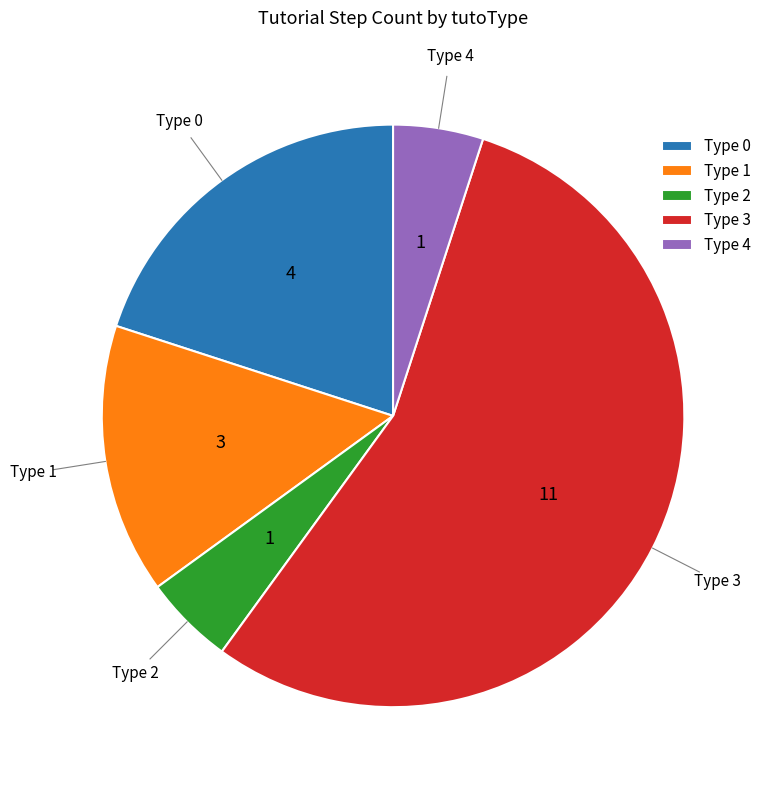

Which category has the biggest portion of the pie?

Type 3